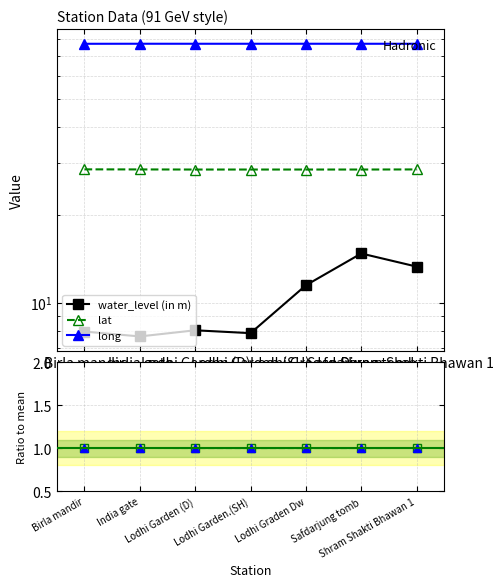

Which series has the largest total across all categories?

long